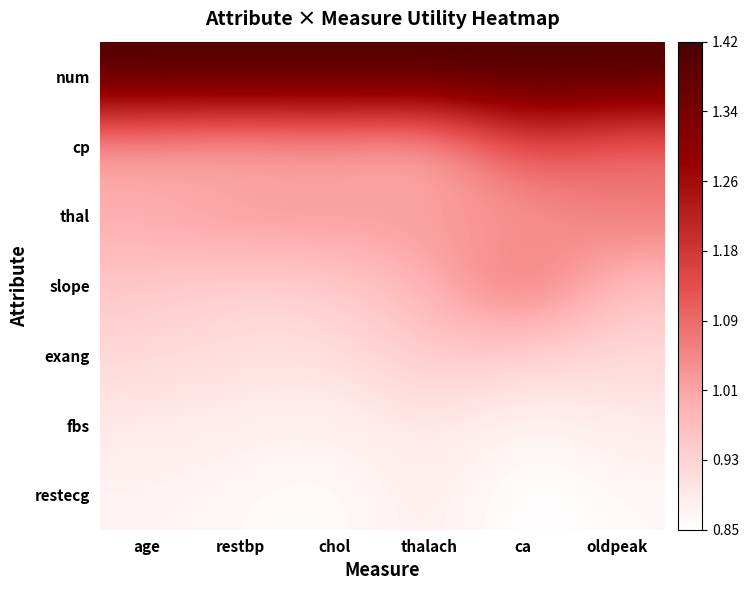

Reading left to right, list all the values displayed in this chart.

num: age=1.4	restbp=1.4	chol=1.4	thalach=1.4	ca=1.4	oldpeak=1.4
cp: age=1.0	restbp=1.0	chol=1.0	thalach=1.0	ca=1.1	oldpeak=1.1
thal: age=1.0	restbp=1.0	chol=1.0	thalach=1.0	ca=1.0	oldpeak=1.1
slope: age=1.0	restbp=0.9	chol=0.9	thalach=1.0	ca=1.1	oldpeak=1.0
exang: age=0.9	restbp=0.9	chol=0.9	thalach=1.0	ca=0.9	oldpeak=0.9
fbs: age=0.9	restbp=0.9	chol=0.9	thalach=0.9	ca=0.9	oldpeak=0.9
restecg: age=0.9	restbp=0.9	chol=0.9	thalach=0.9	ca=0.8	oldpeak=0.9